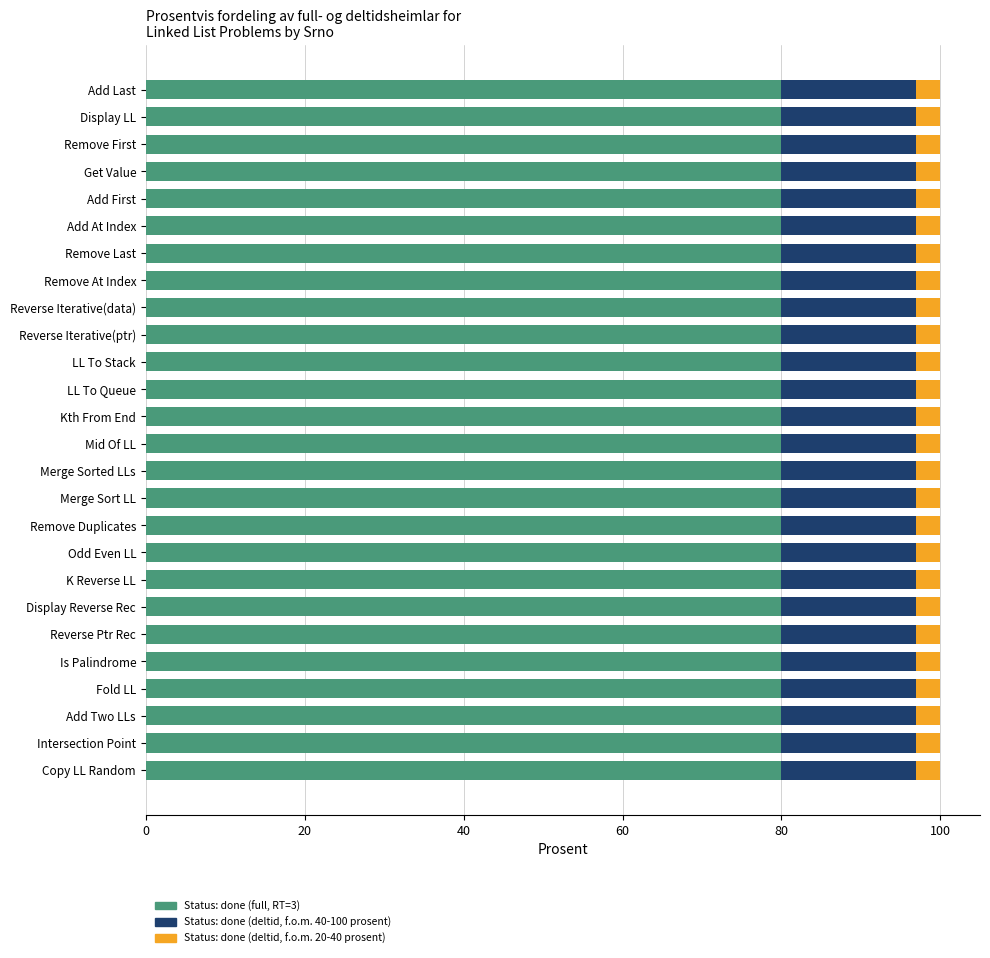

What is the total value across all series at Copy LL Random?

100